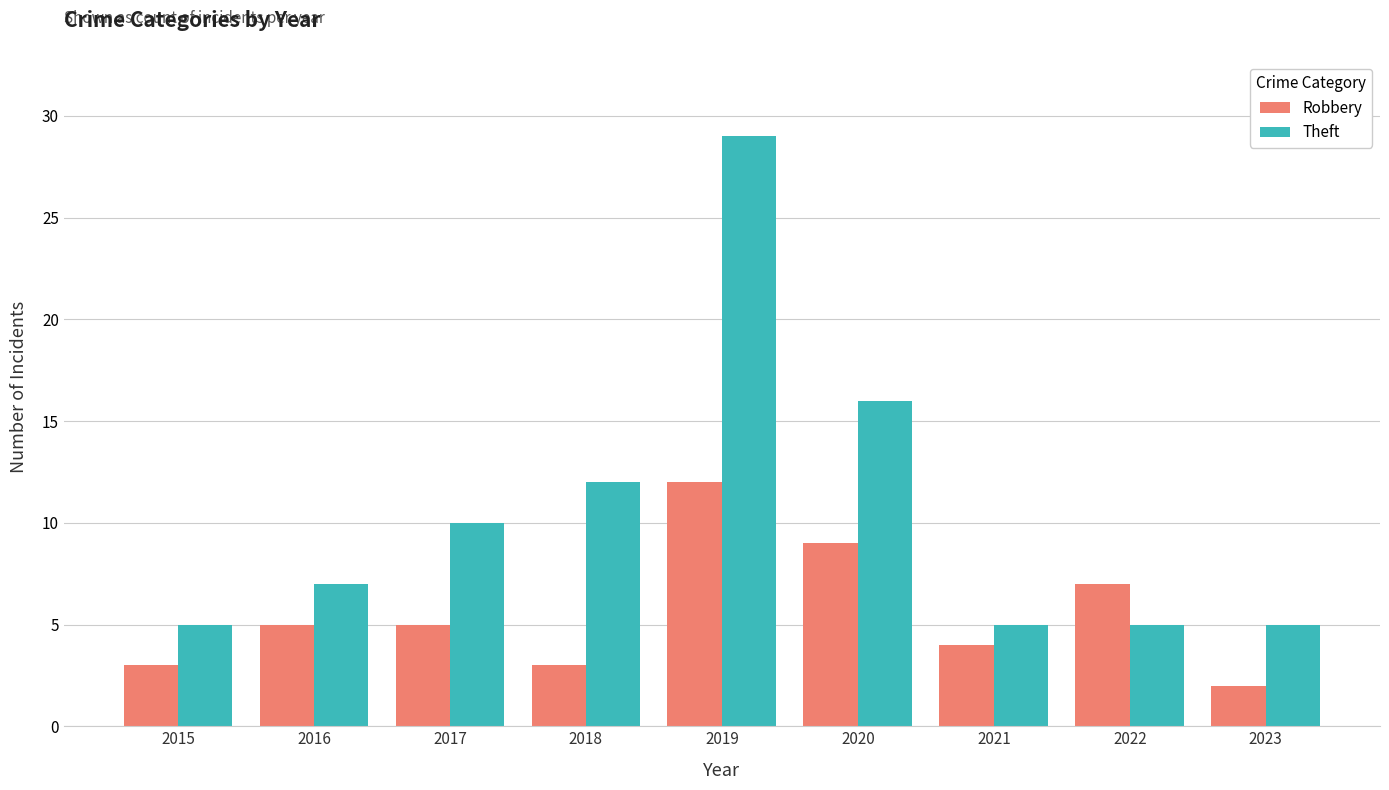

What is the value of the Theft bar at the 1st from the left?

5